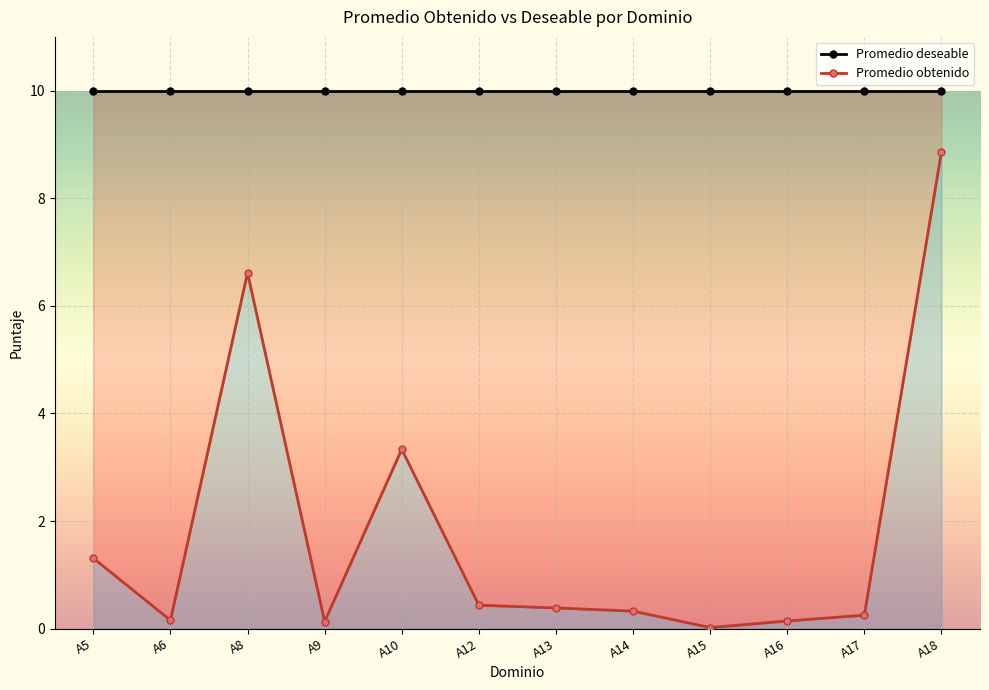

What is the approximate value of Promedio deseable at A13?

10.0